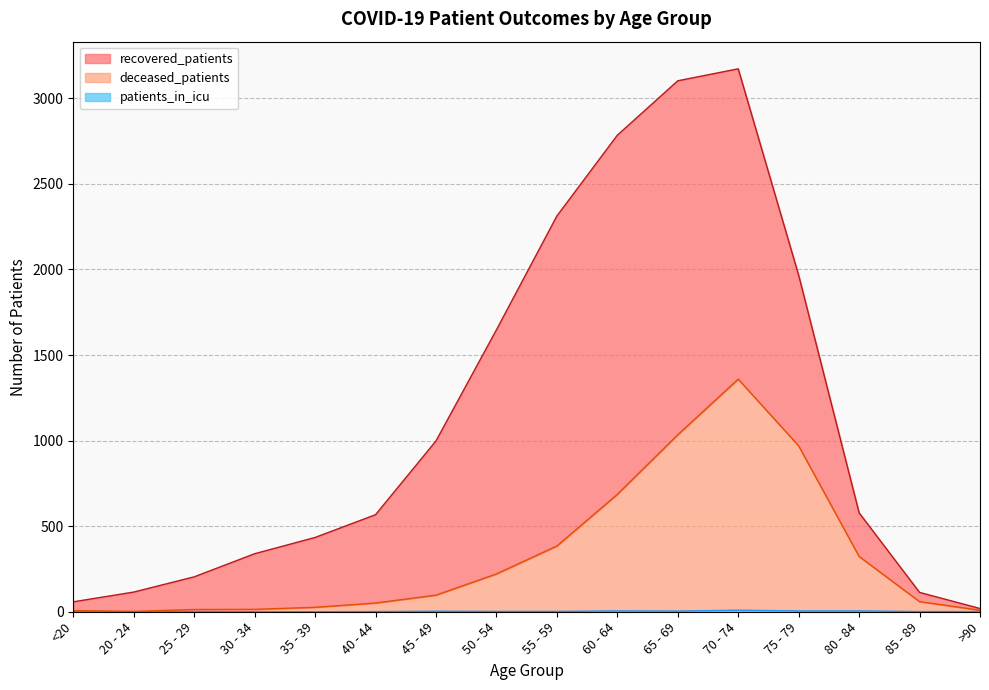

Where is the first local minimum for patients_in_icu?

65 - 69